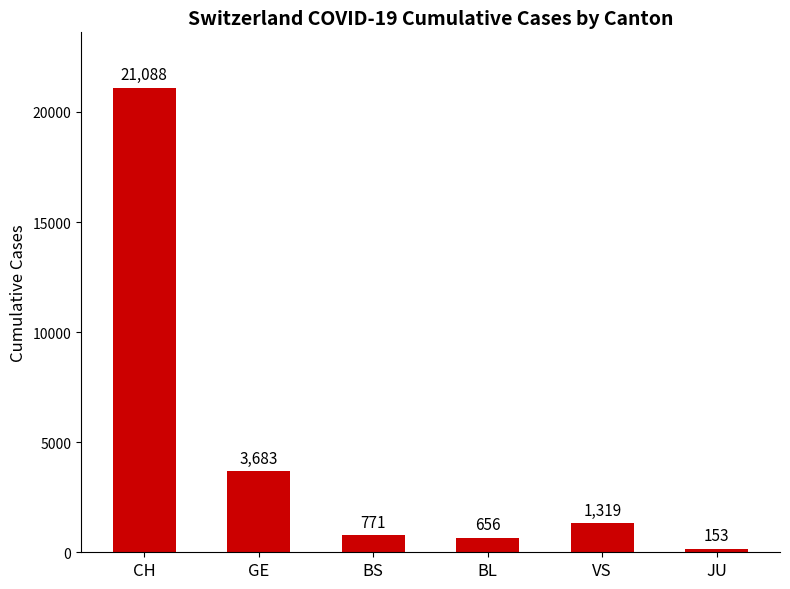

Are the bars grouped side by side (vs. stacked)?

No